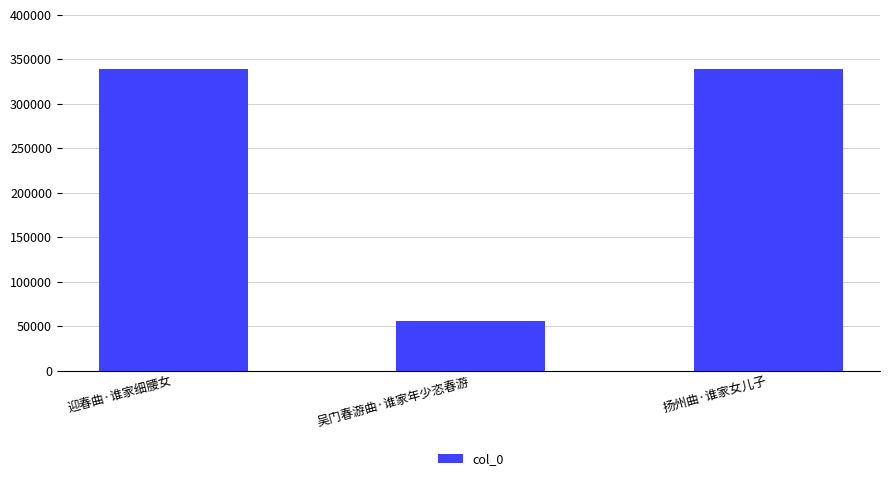

How many series are shown in this chart?

1